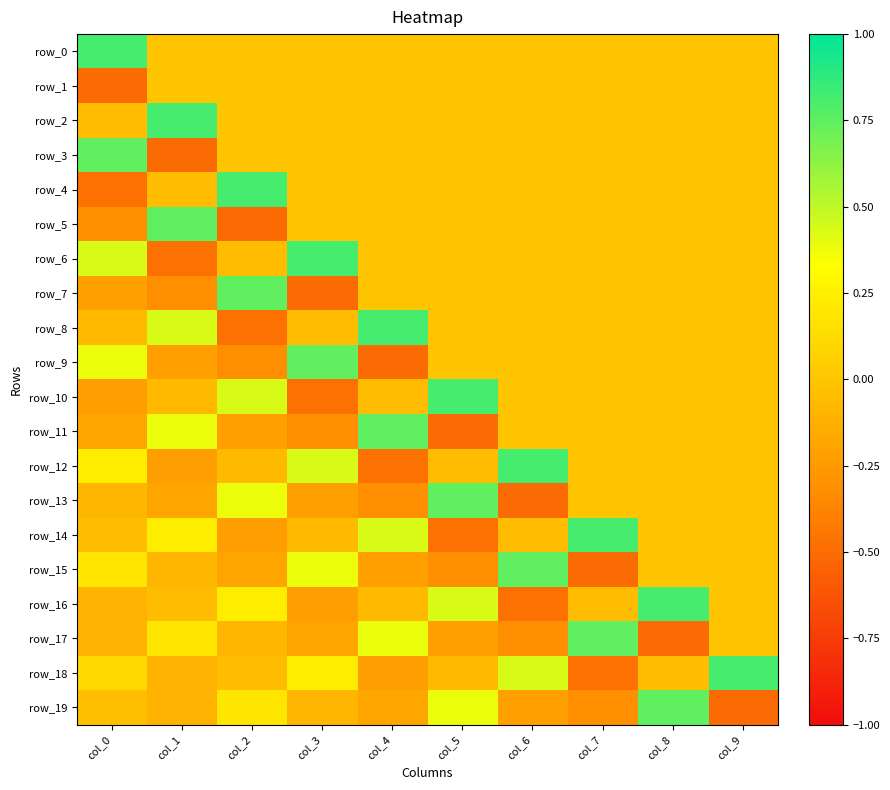

Rank the series by their maximum value, from highest to lowest.

row_0, row_2, row_4, row_6, row_8, row_10, row_12, row_14, row_16, row_18, row_3, row_5, row_7, row_9, row_11, row_13, row_15, row_17, row_19, row_1